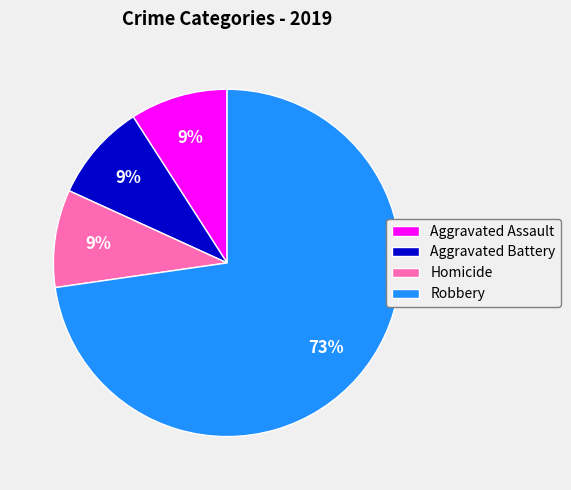

True or false: Homicide accounts for 9% of the total.

True